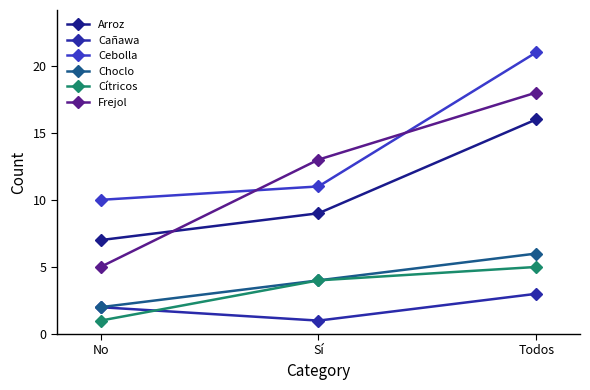

How many lines are shown in the chart?

6